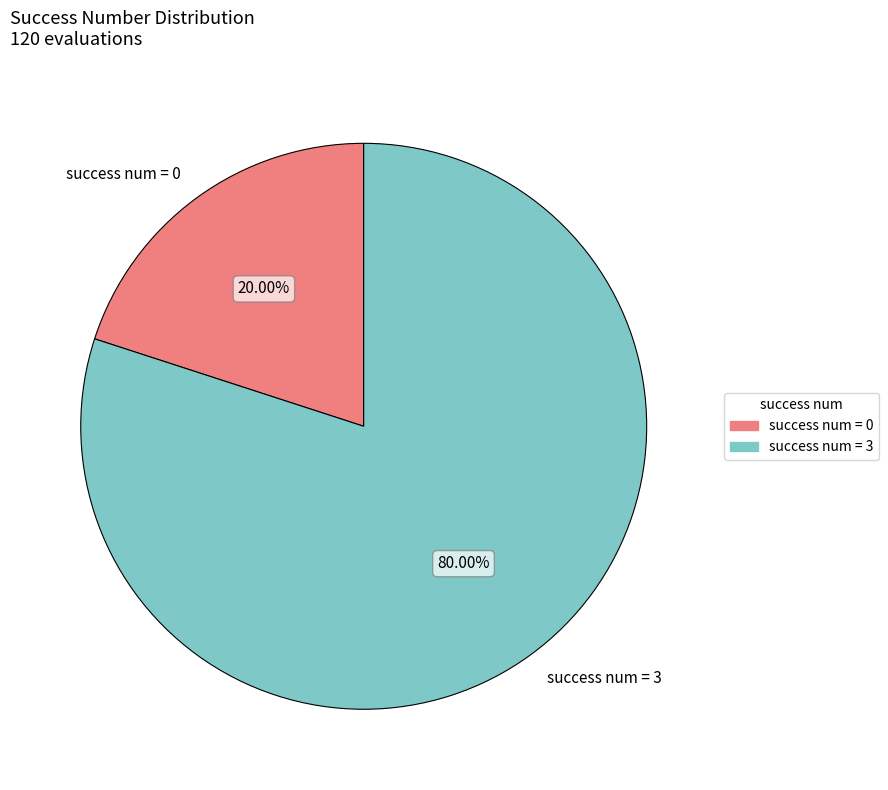

Which category accounts for the majority?

success num = 3